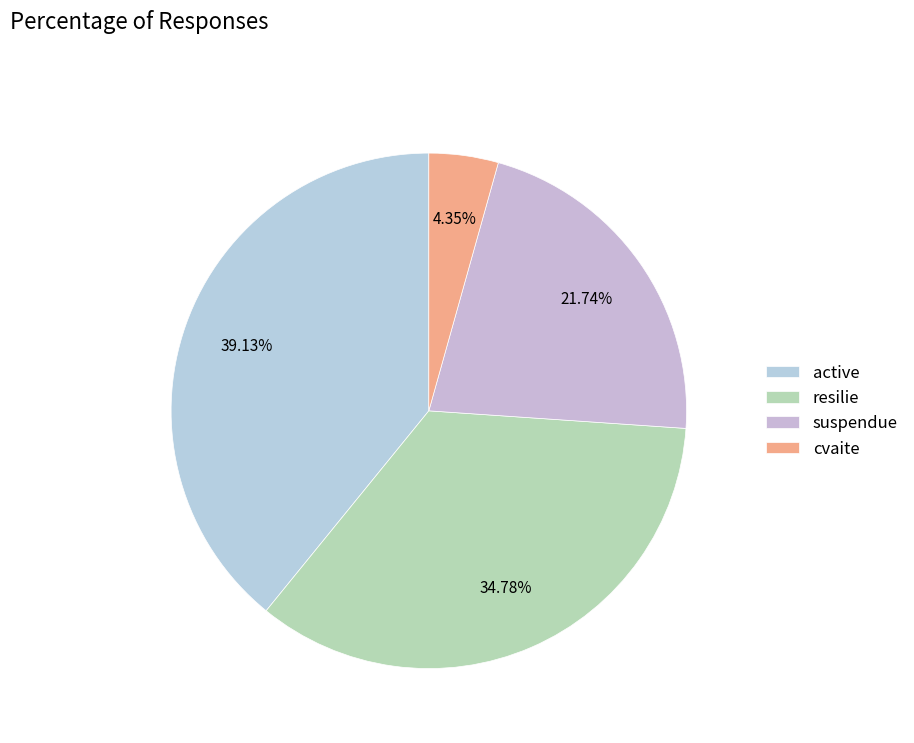

What is the largest slice in the pie chart?

active